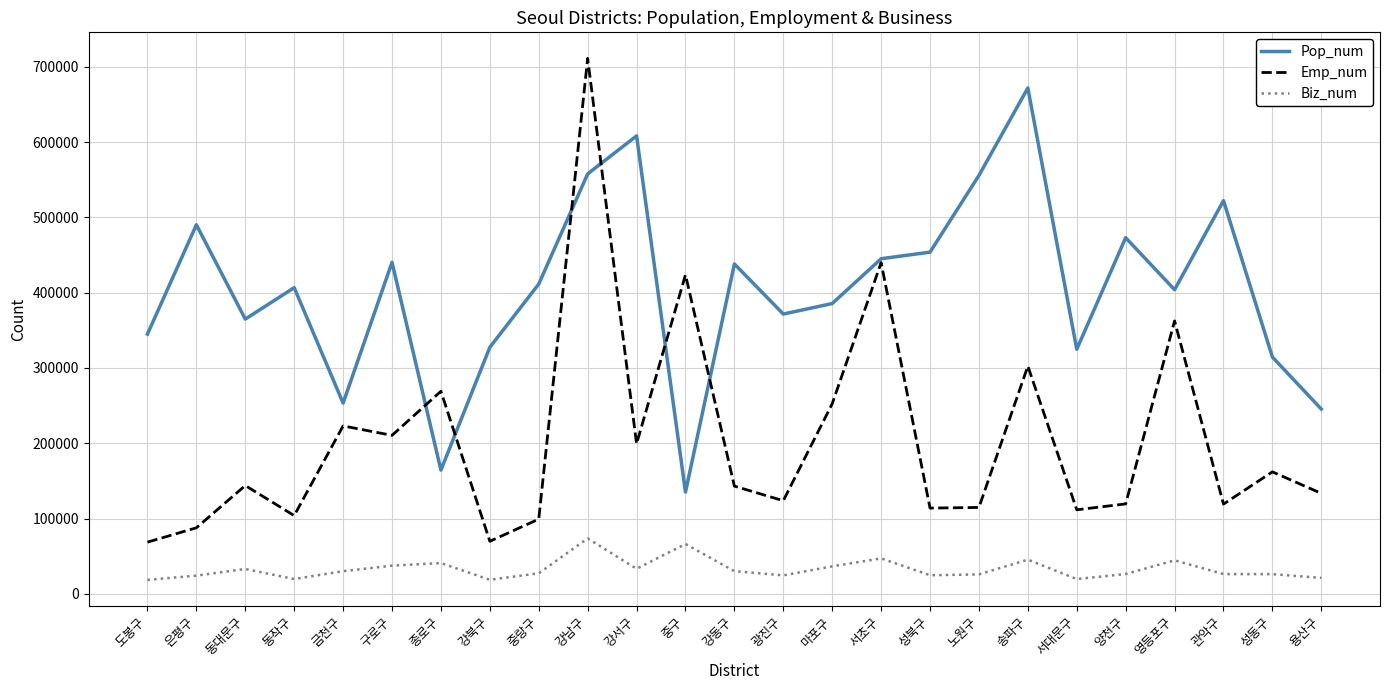

Where does the Emp_num series first go above 143061?

동대문구